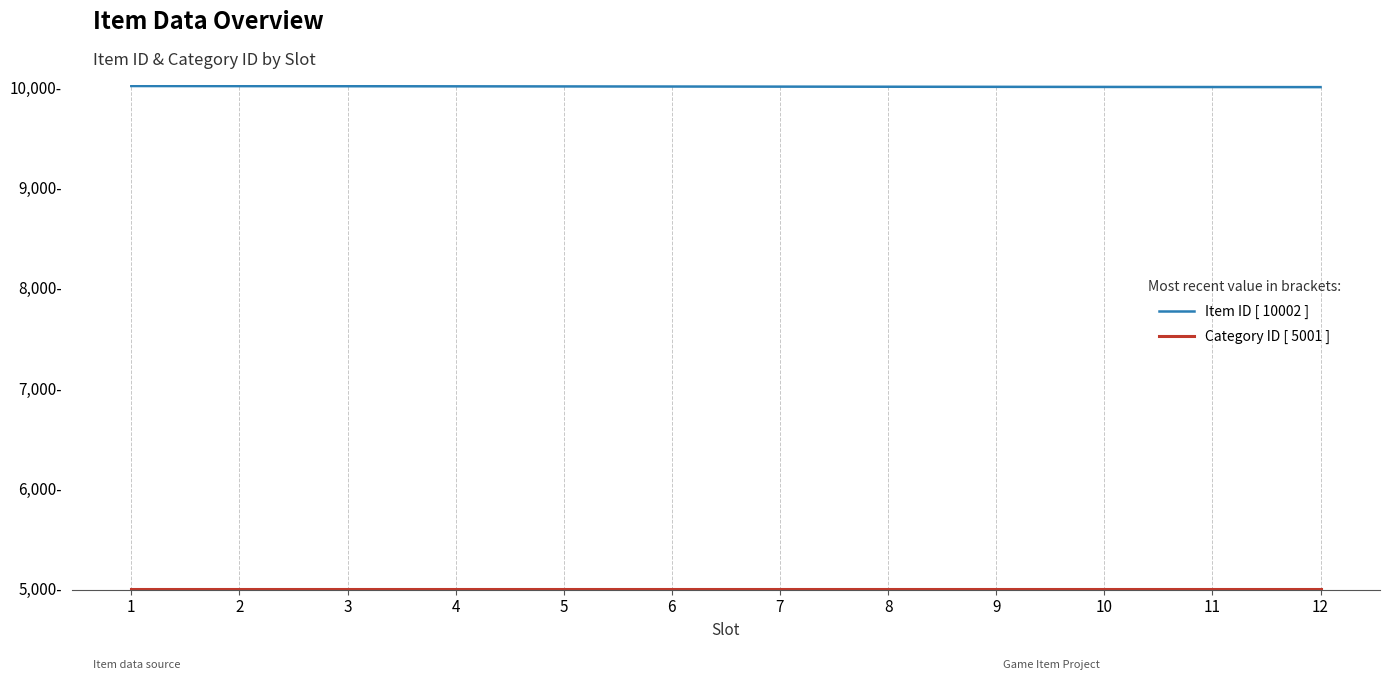

What is the highest value of the Category ID [ 5001 ] series?

5001